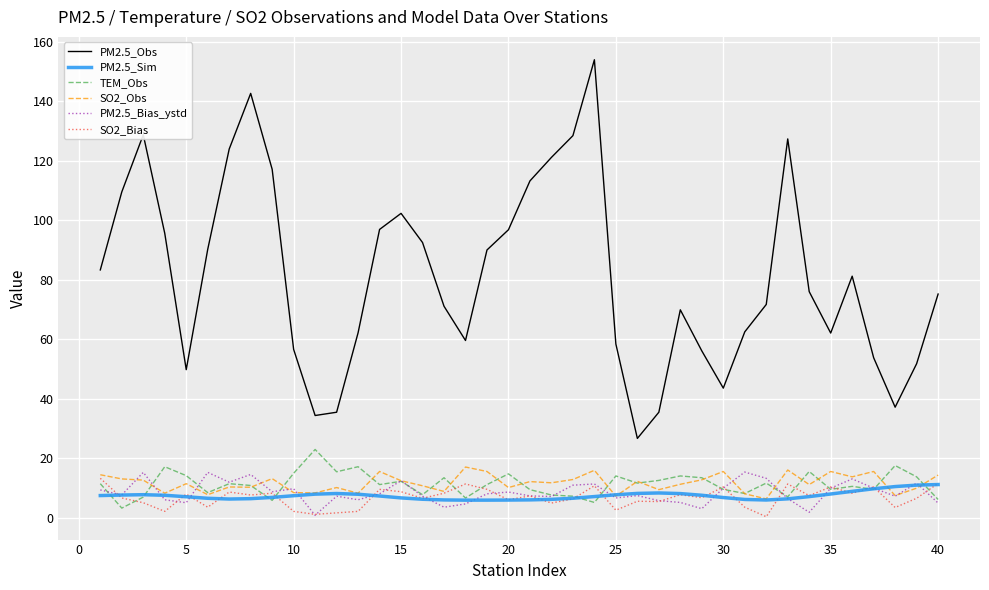

What is the average value of the PM2.5_Bias_ystd series?

8.5